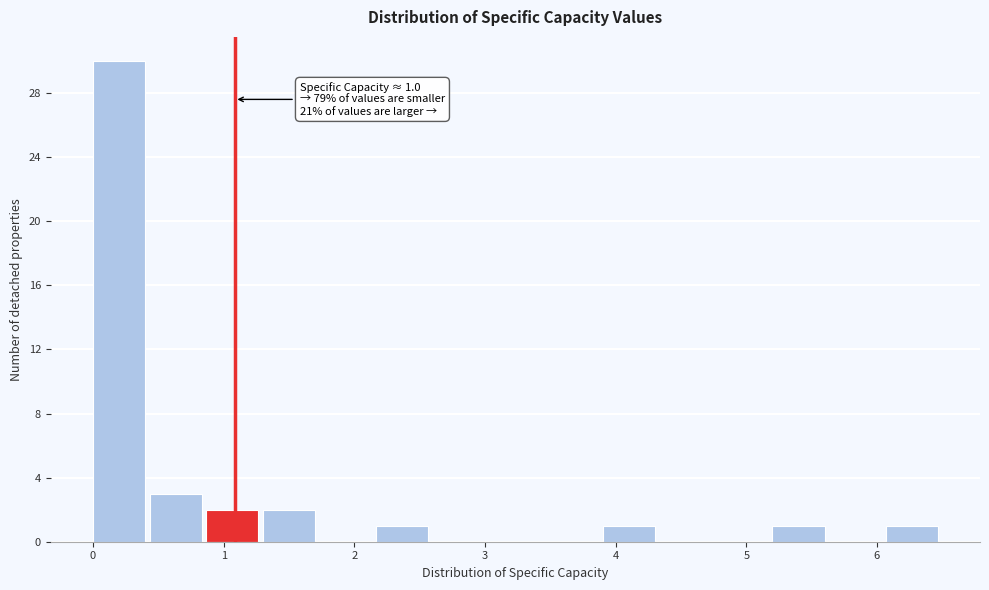

Over which range of the x-axis is the bar tallest?

0.0 to 0.4